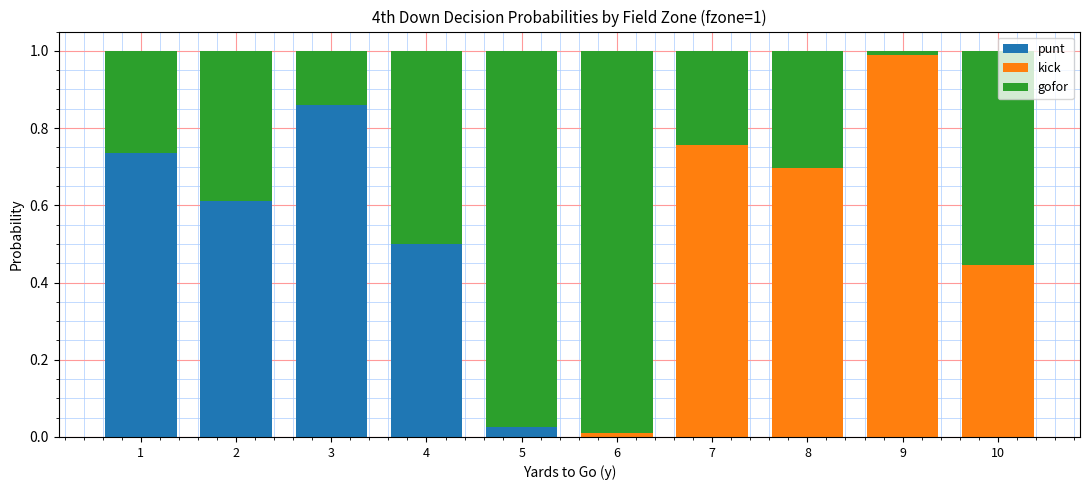

Is it true that punt equals 0.0 at 5?

True